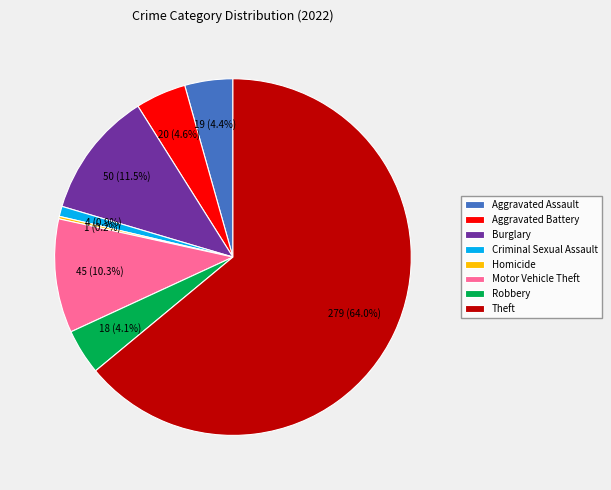

What is the majority slice?

Theft